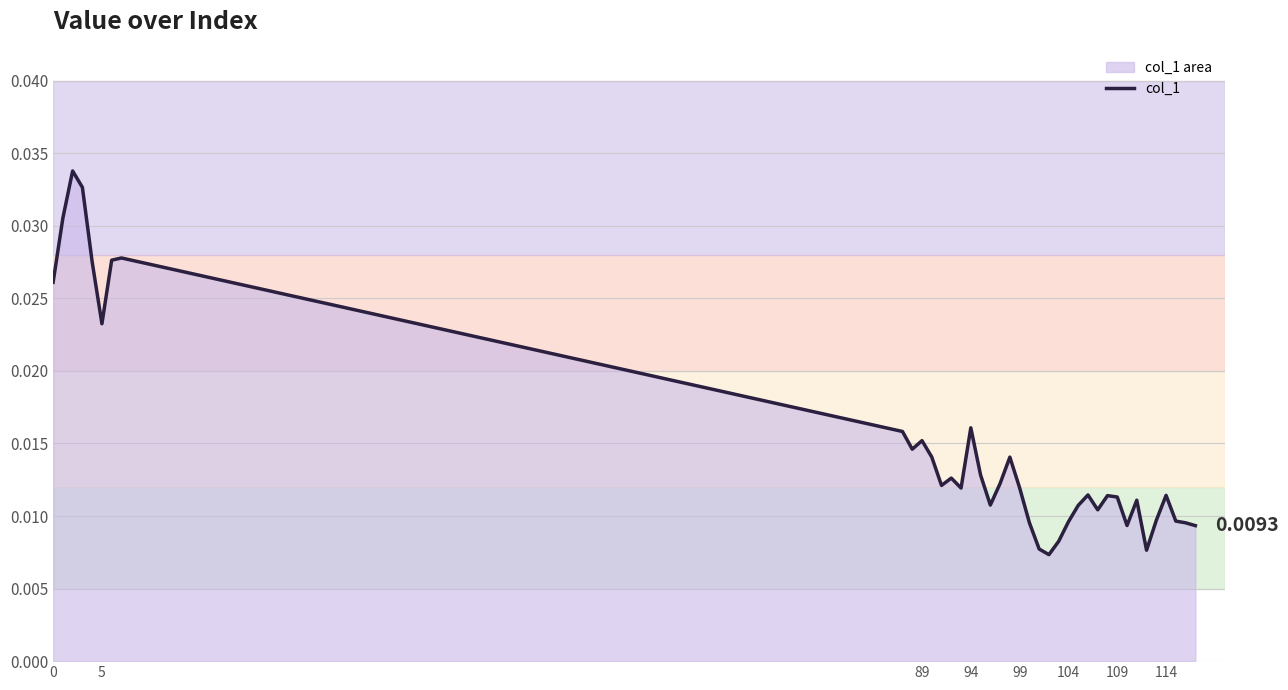

Which has a higher value, 94 or 99?

94